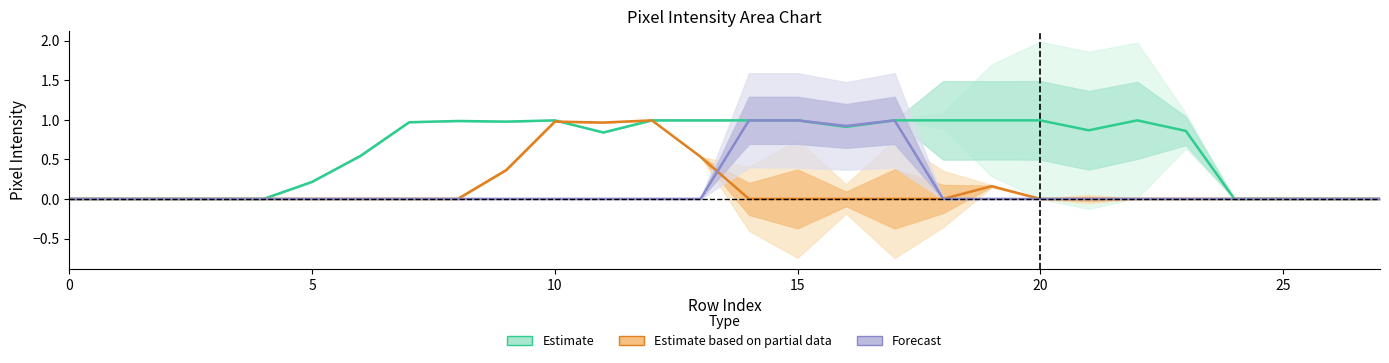

Reading left to right, extract all data points from this chart.

col_15: 0.0	0.0	0.0	0.0	0.0	0.0	0.0	0.0	0.0	0.0	0.0	0.0	0.0	0.0	1.0	1.0	0.9	1.0	0.0	0.0	0.0	0.0	0.0	0.0	0.0	0.0	0.0	0.0
col_19: 0.0	0.0	0.0	0.0	0.0	0.0	0.0	0.0	0.0	0.4	1.0	1.0	1.0	0.5	0.0	0.0	0.0	0.0	0.0	0.2	0.0	0.0	0.0	0.0	0.0	0.0	0.0	0.0
col_21: 0.0	0.0	0.0	0.0	0.0	0.2	0.5	1.0	1.0	1.0	1.0	0.8	1.0	1.0	1.0	1.0	0.9	1.0	1.0	1.0	1.0	0.9	1.0	0.9	0.0	0.0	0.0	0.0